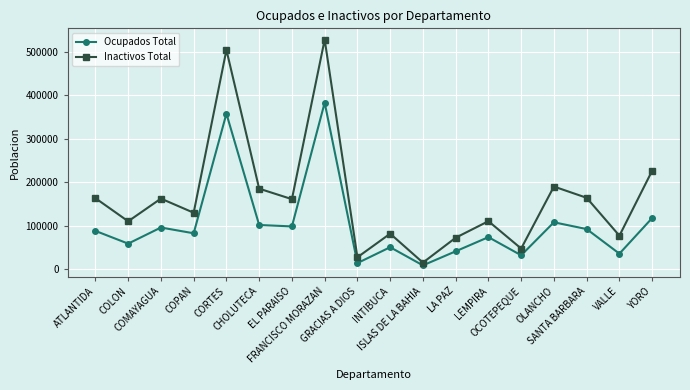

Which series changed the most between ATLANTIDA and LEMPIRA?

Inactivos Total